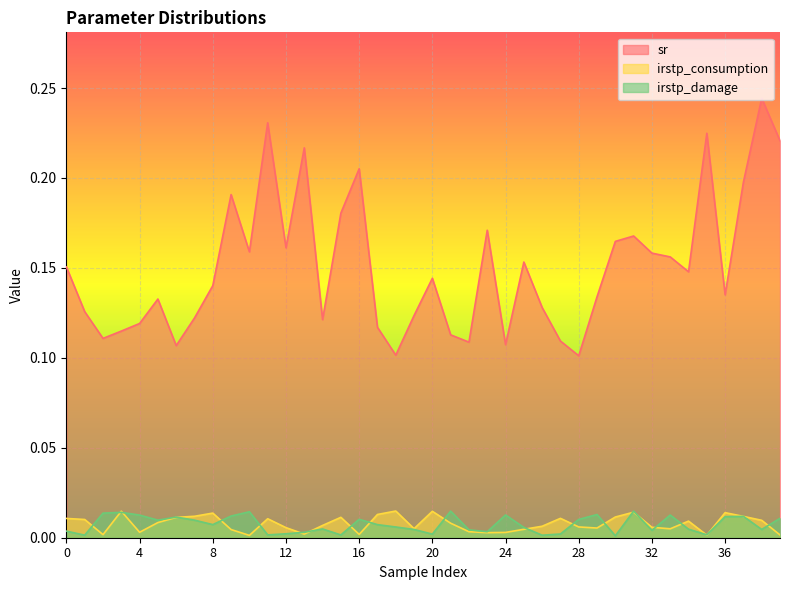

How many interior local peaks does the irstp_consumption series have?

10